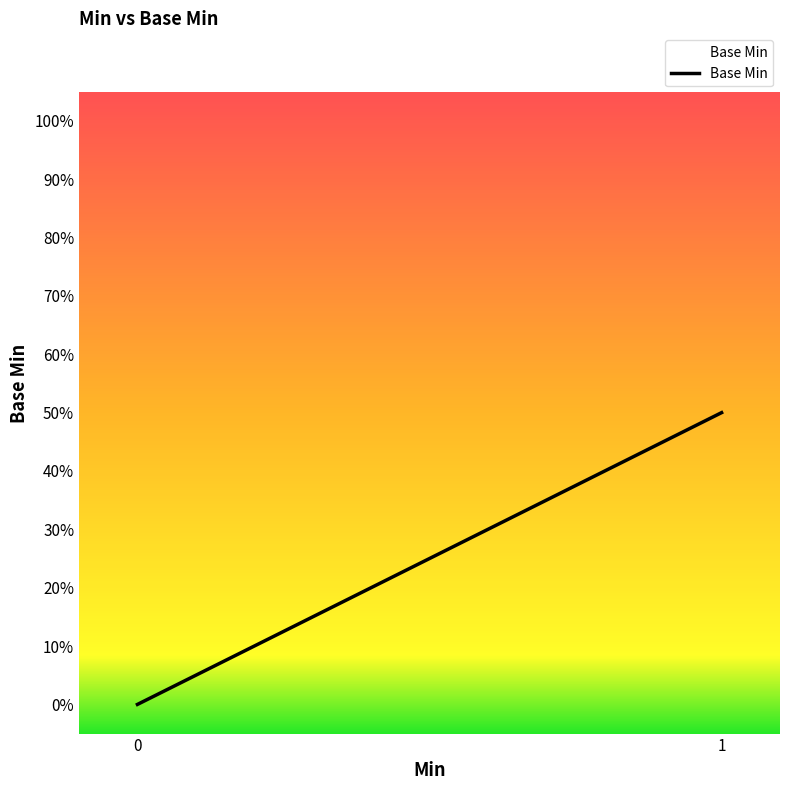

Is this an area chart (filled region under the line)?

Yes